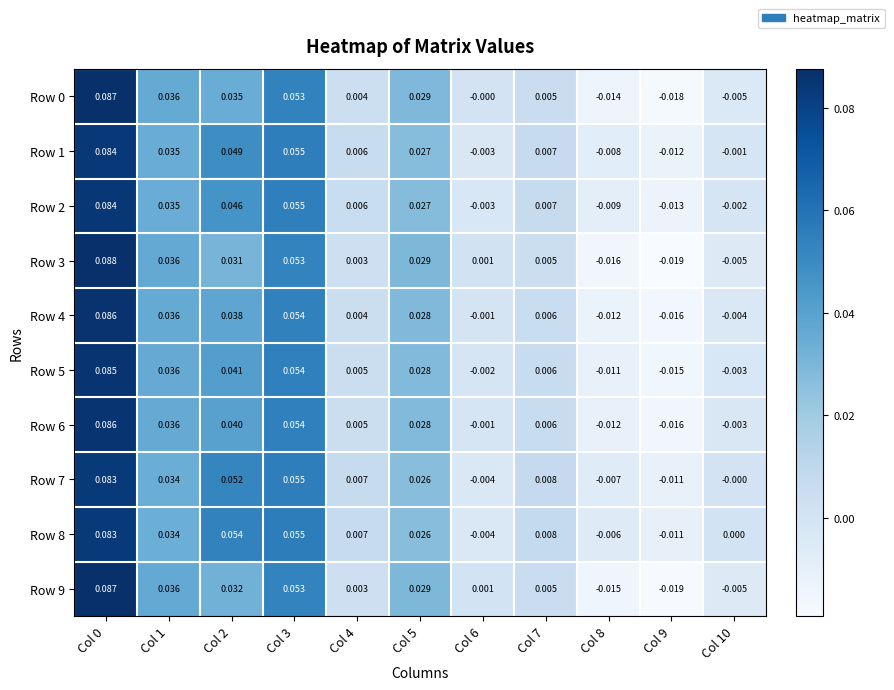

Is the value of Row 0 at Col 10 greater than the value of Row 5 at Col 4?

No